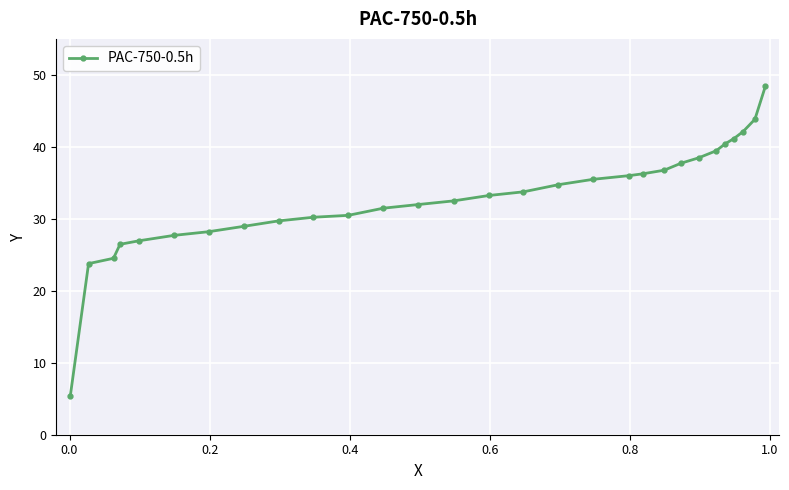

What is the value of the 24th point from the left?

39.4